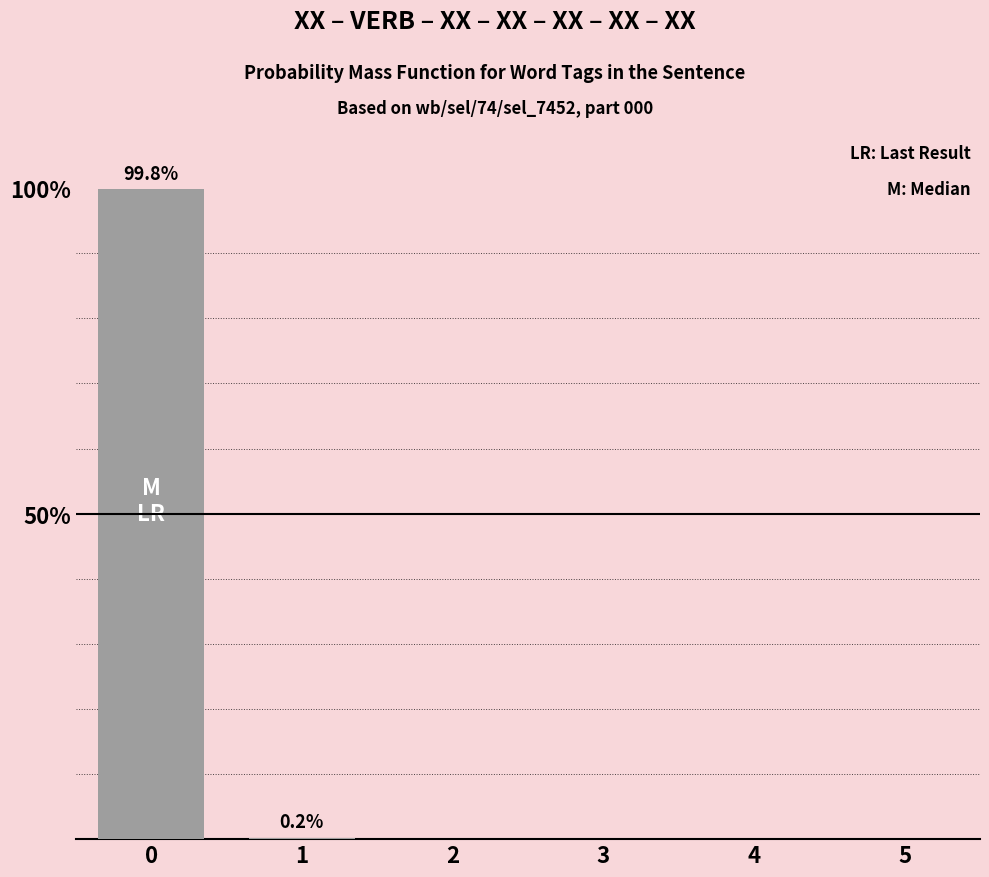

What is the greatest value displayed?

99.8